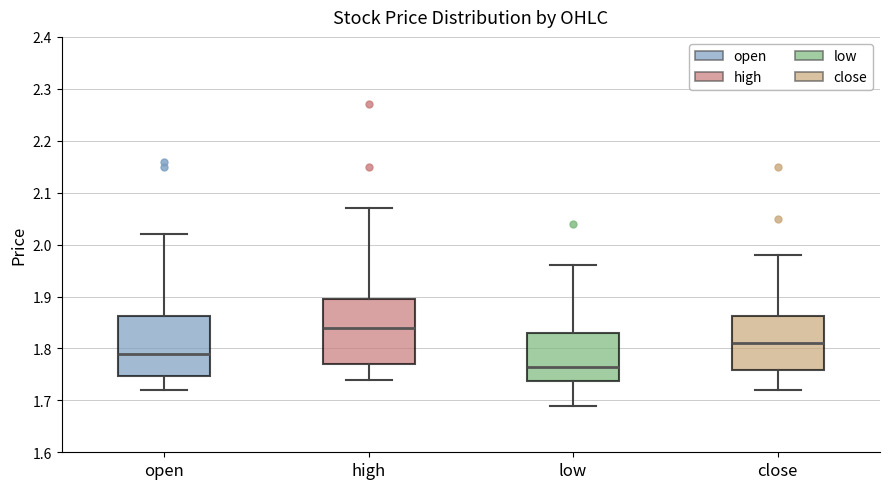

Which box's median line is the highest?

high